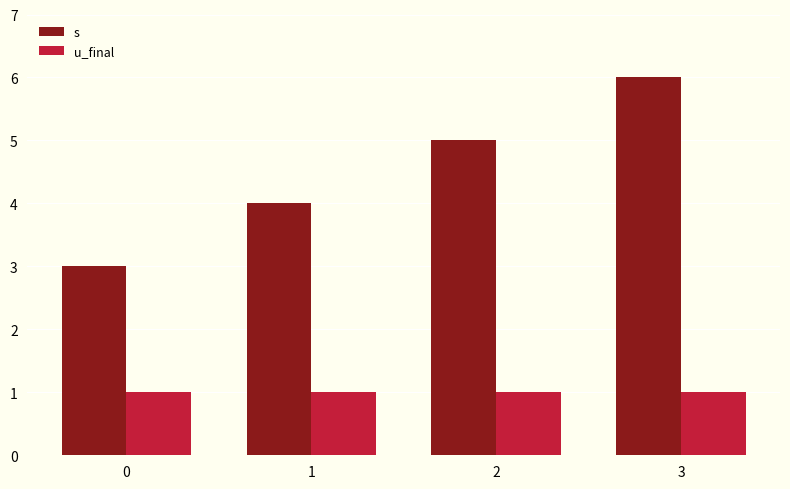

How many groups of bars are there?

4